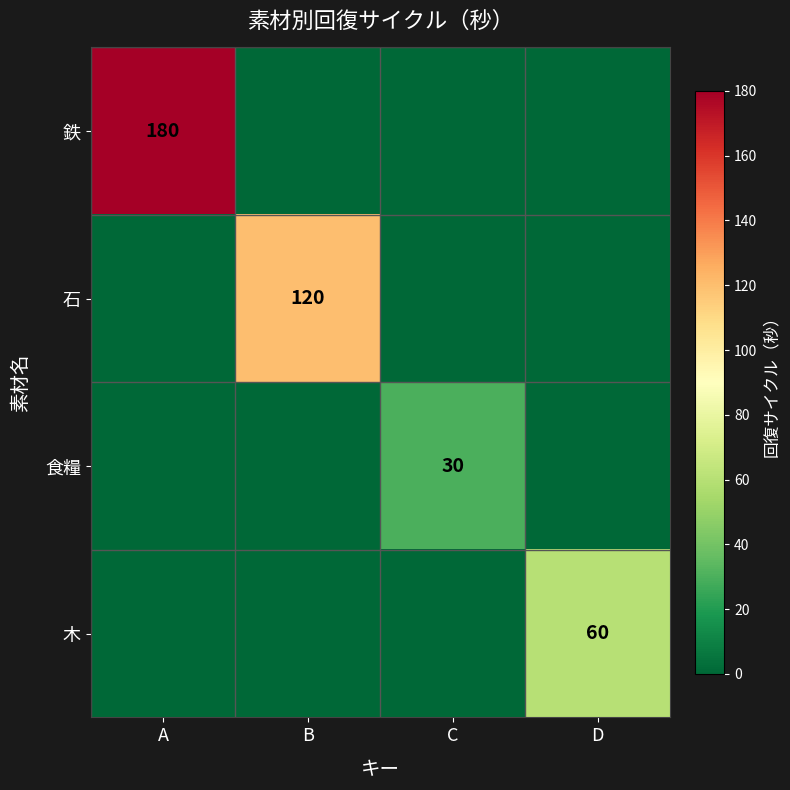

The 木 series shows 16 at D. True or false?

False